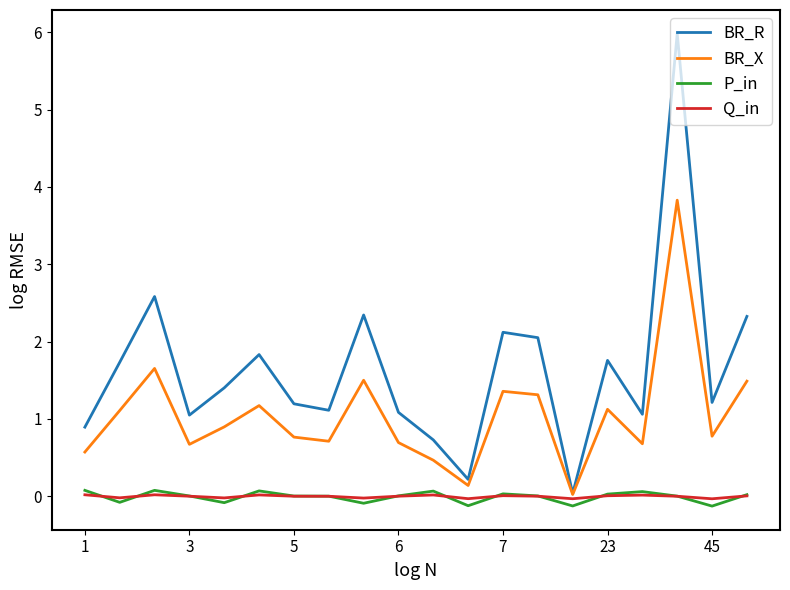

What is the maximum value shown in the chart?

6.0